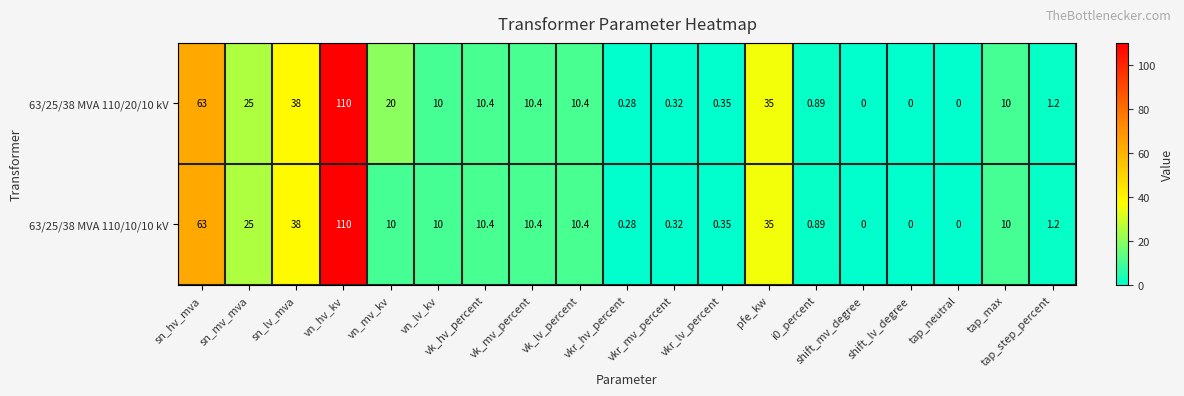

Which series has the widest spread of values?

63/25/38 MVA 110/20/10 kV